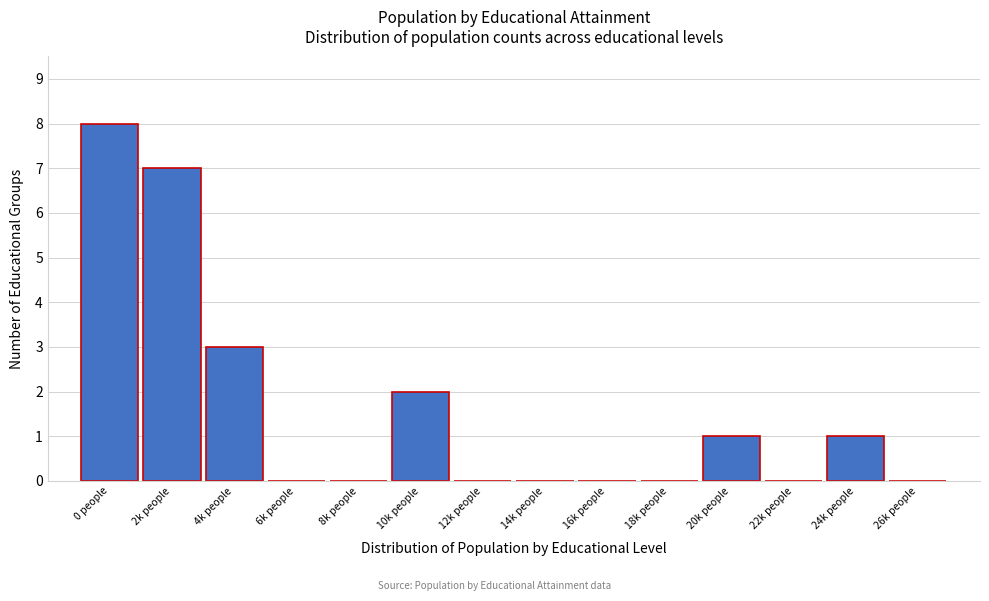

Reading left to right, transcribe all the data shown in this chart.

0 people=8	2k people=7	4k people=3	6k people=0	8k people=0	10k people=2	12k people=0	14k people=0	16k people=0	18k people=0	20k people=1	22k people=0	24k people=1	26k people=0